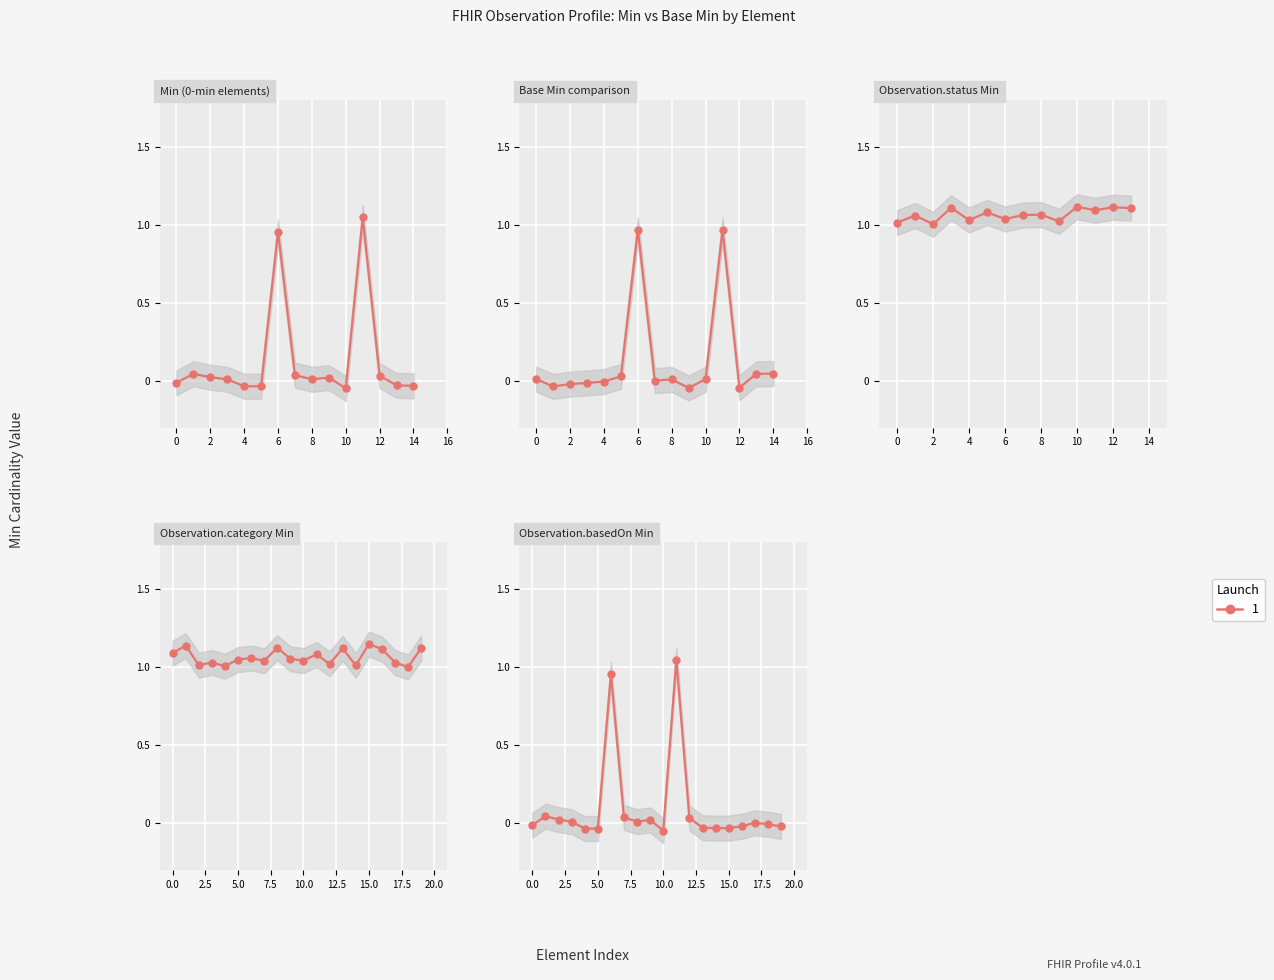

True or false: the data has more than 2 interior local peaks.

True